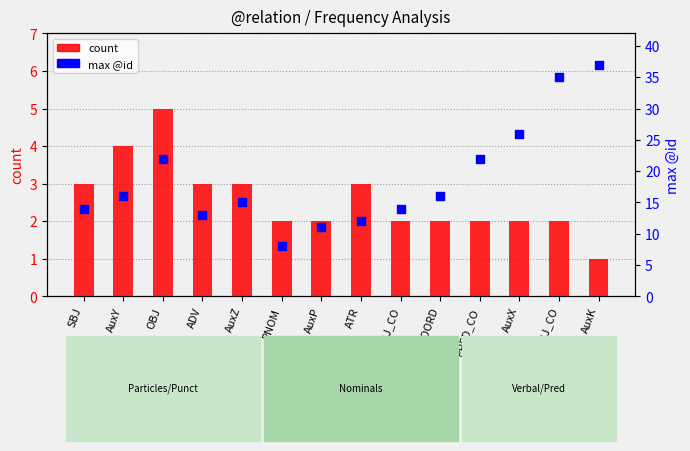

At which category is the sum across all series the highest?

AuxK